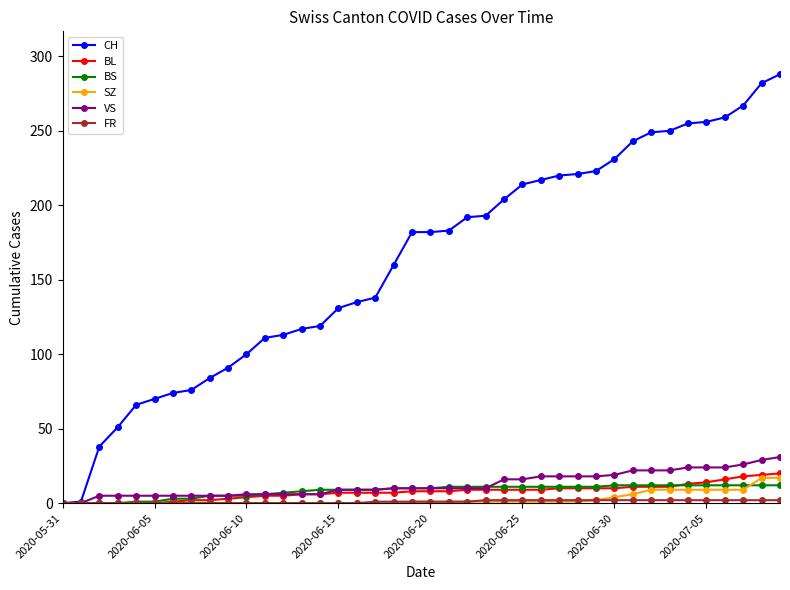

How many distinct data groups are displayed?

6